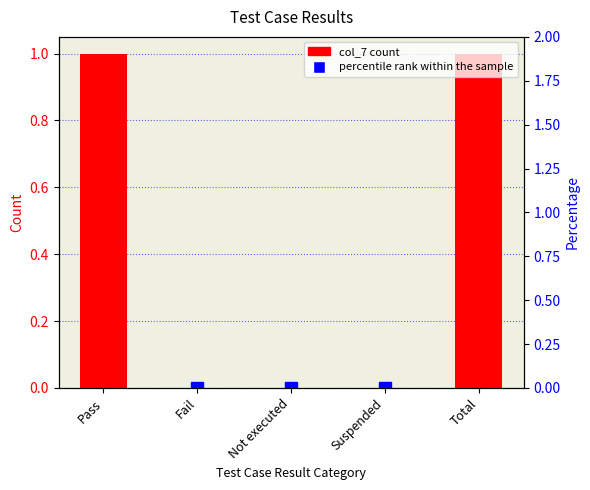

How many bars are there in each group?

2